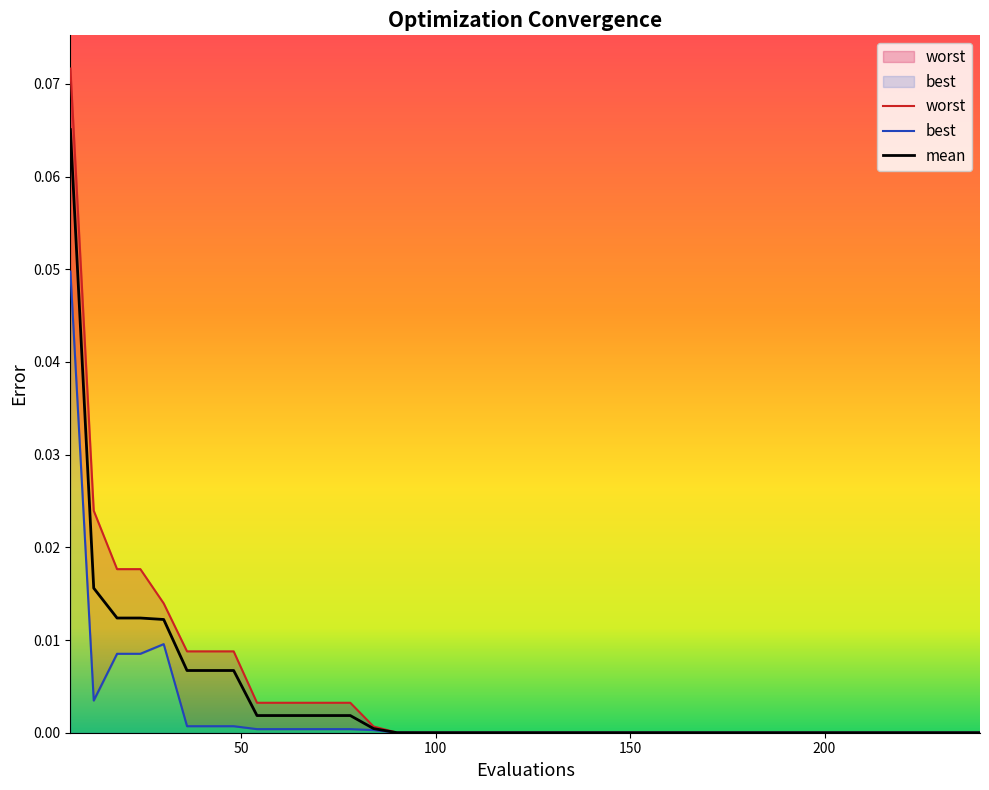

Rank the categories by worst value from lowest to highest.

168, 174, 180, 186, 192, 198, 204, 210, 216, 222, 228, 234, 240, 102, 108, 114, 120, 126, 132, 138, 144, 150, 156, 162, 96, 90, 84, 54, 60, 66, 72, 78, 36, 42, 48, 30, 18, 24, 12, 6